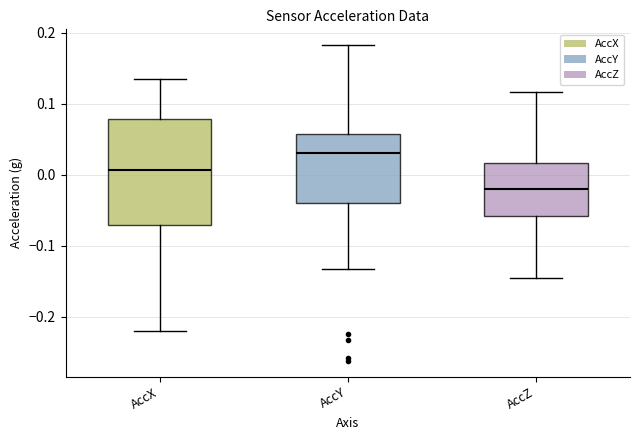

Comparing the boxes themselves (not the whiskers), which one is the tallest?

AccX